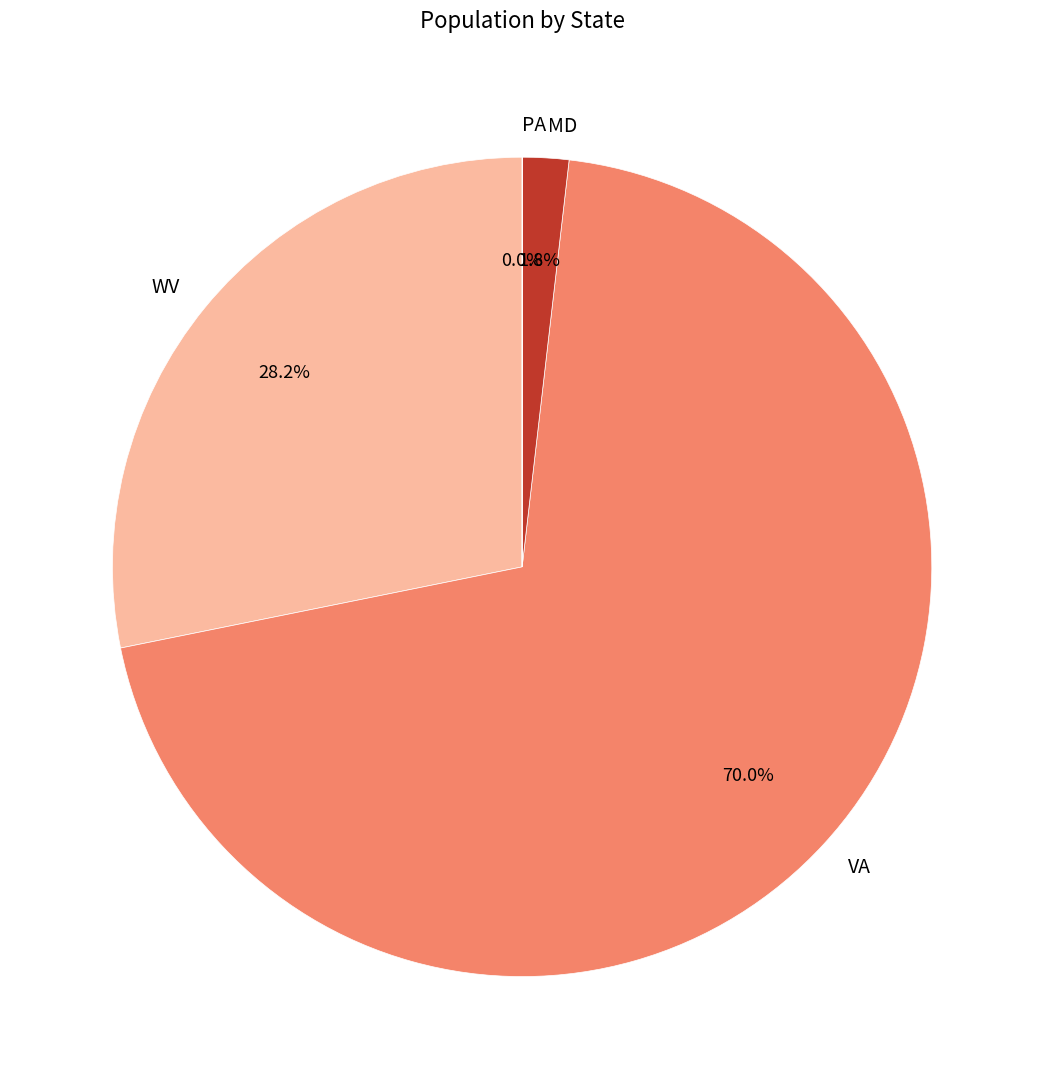

The WV slice represents 28% of the pie. True or false?

True